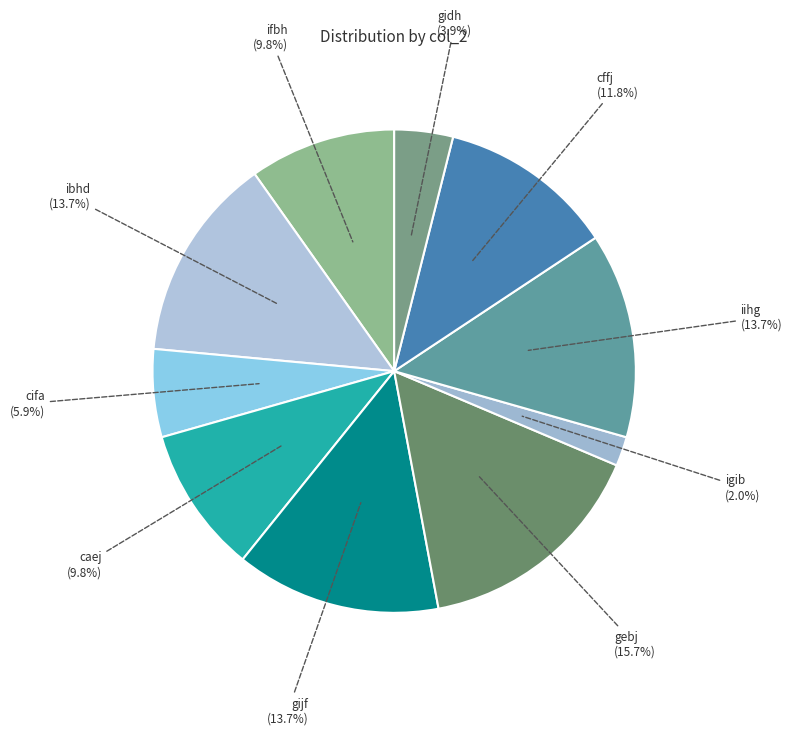

Which slice is the smallest?

igib